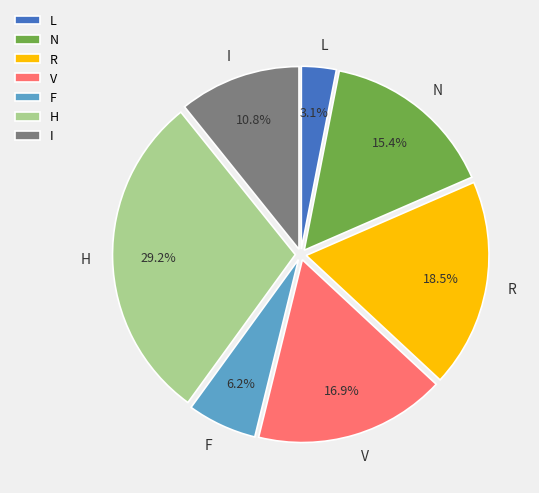

The H slice represents 29% of the pie. True or false?

True